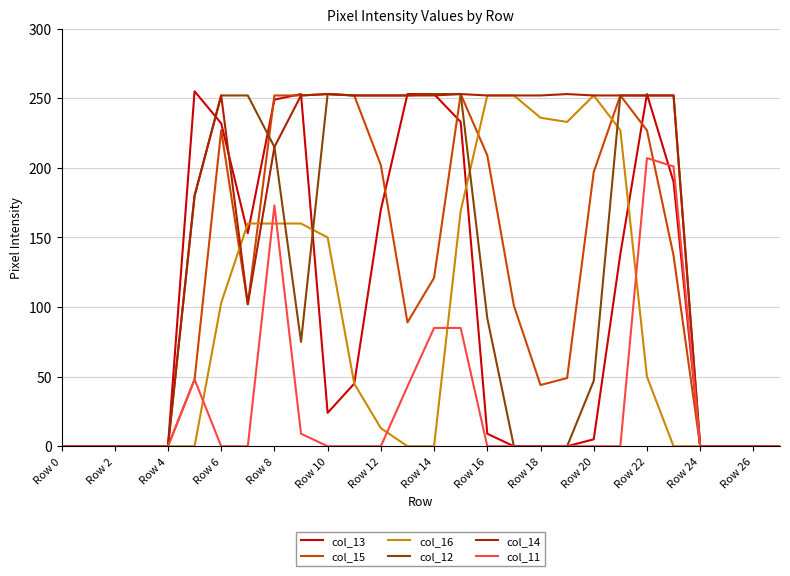

What is the difference between the maximum and minimum values in the col_16 series?

252